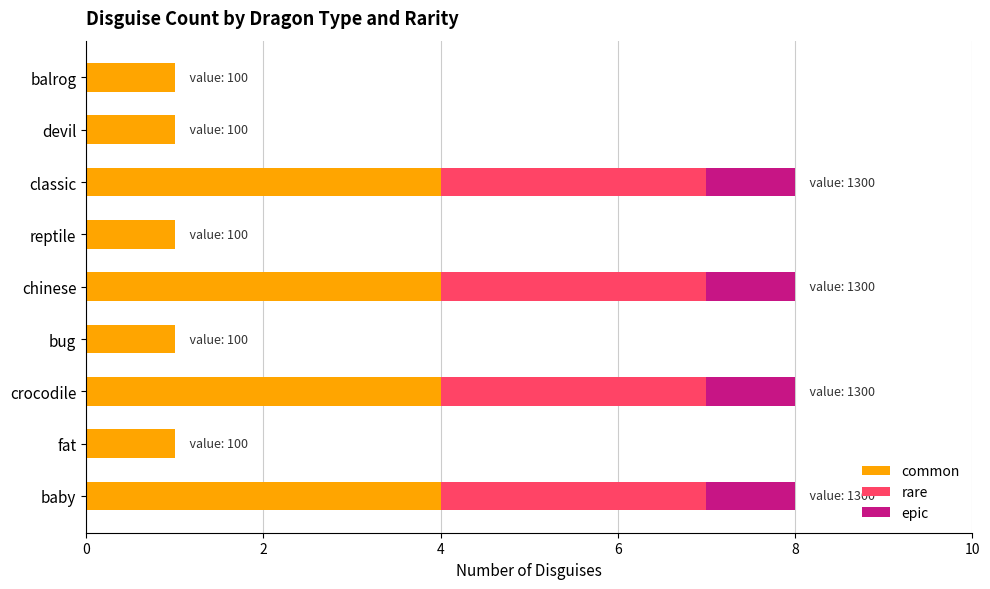

What is the maximum value for common?

4